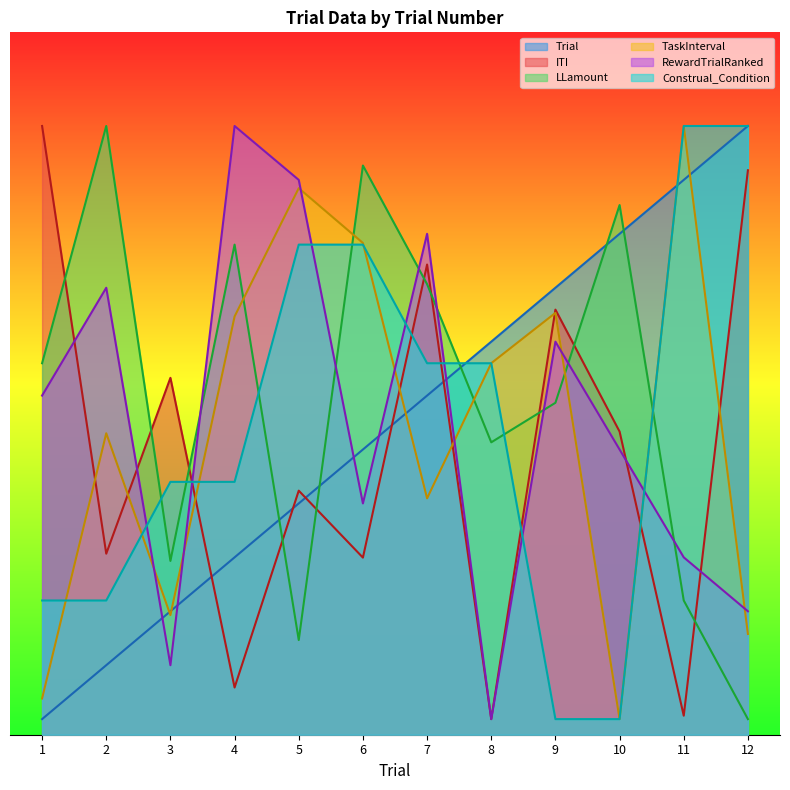

At which label is RewardTrialRanked closest to 20?

1